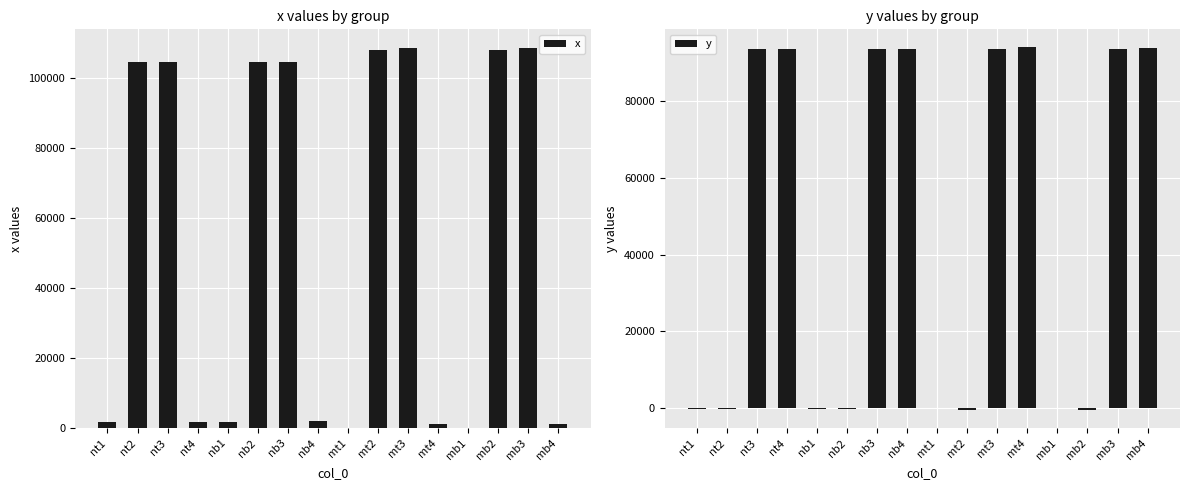

At which category is the sum across all series the highest?

mt3